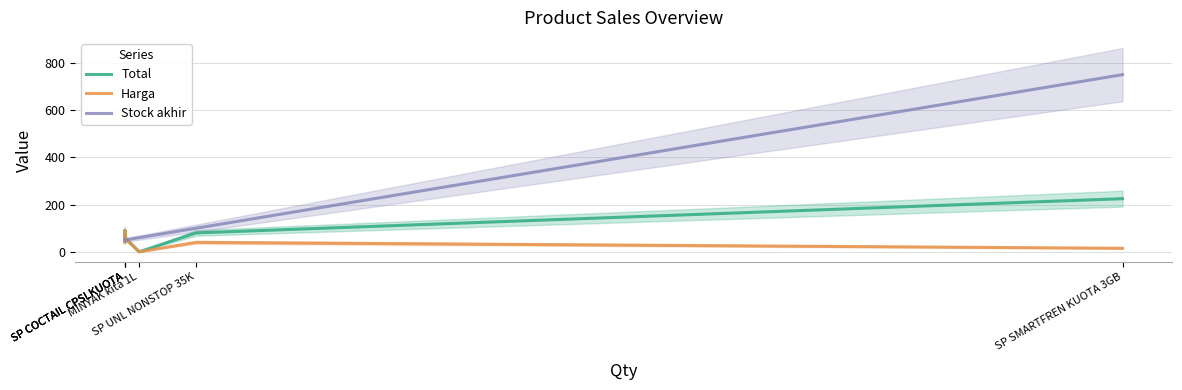

Between SP COCTAIL CPSLKUOTA and MINYAK kita 1L, which series saw the biggest shift?

Harga